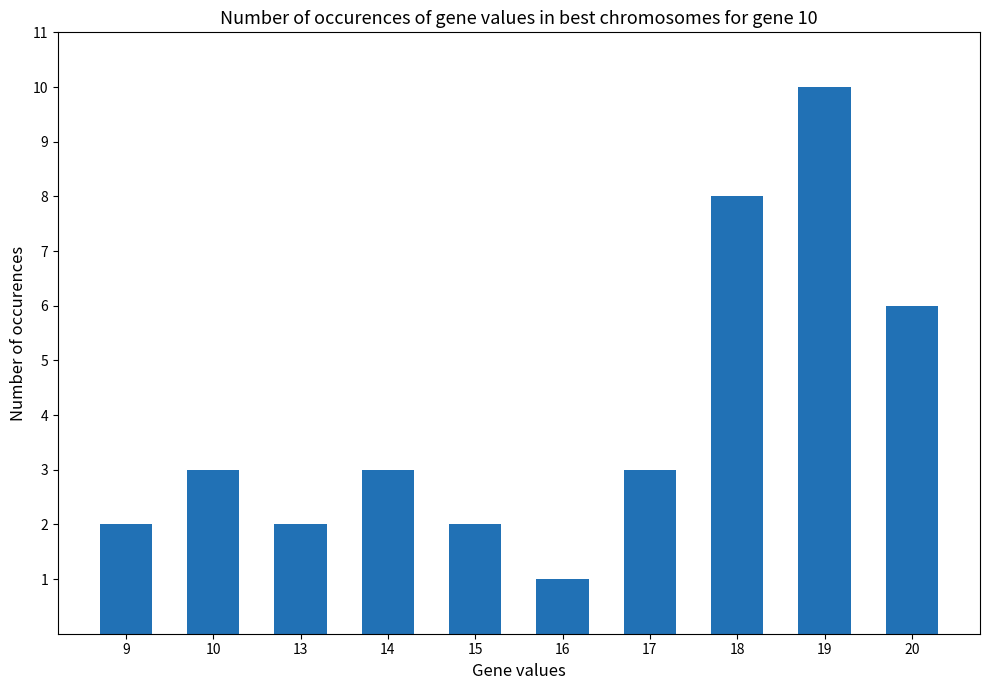

What is the sum of the values at 10 and 17?

6